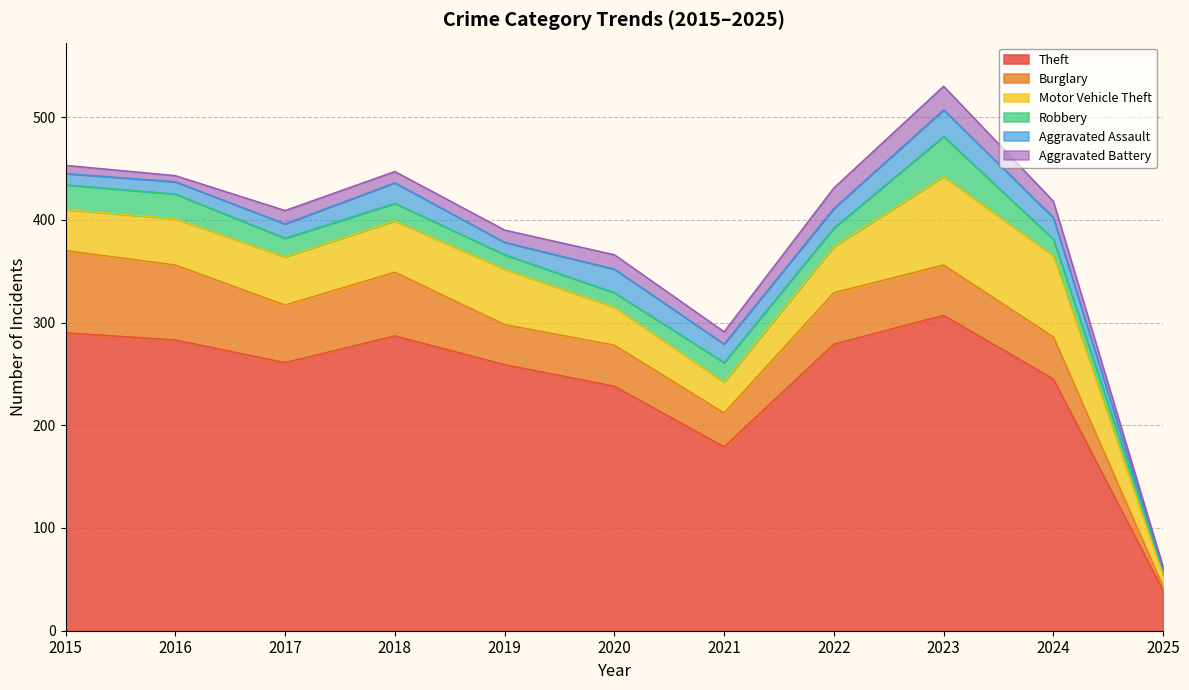

How many data points does each series have?

11